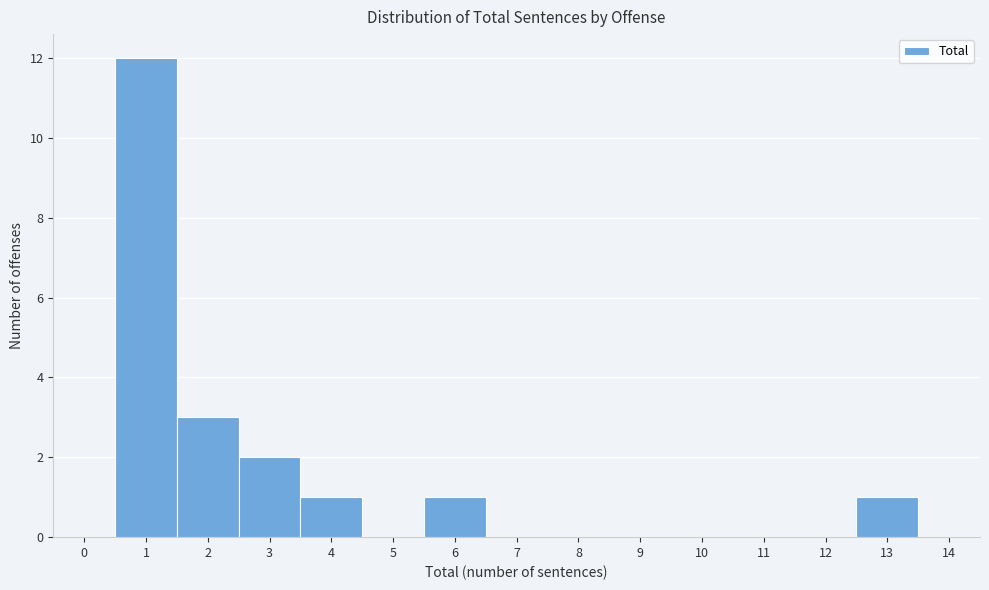

Reading left to right, transcribe this chart: for each bar, give the range it covers on the x-axis and its height. The values are not printed on the chart, so give them approximately, as read against the axis.

-0.5 to 0.5: 0
0.5 to 1.5: 12
1.5 to 2.5: 3
2.5 to 3.5: 2
3.5 to 4.5: 1
4.5 to 5.5: 0
5.5 to 6.5: 1
6.5 to 7.5: 0
7.5 to 8.5: 0
8.5 to 9.5: 0
9.5 to 10.5: 0
10.5 to 11.5: 0
11.5 to 12.5: 0
12.5 to 13.5: 1